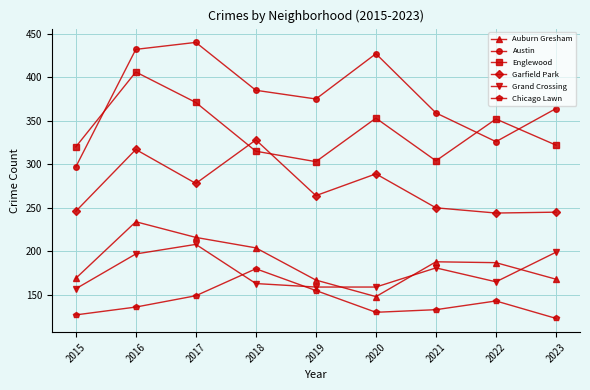

In Austin, how many points are lower than both neighbors (excluding endpoints)?

2